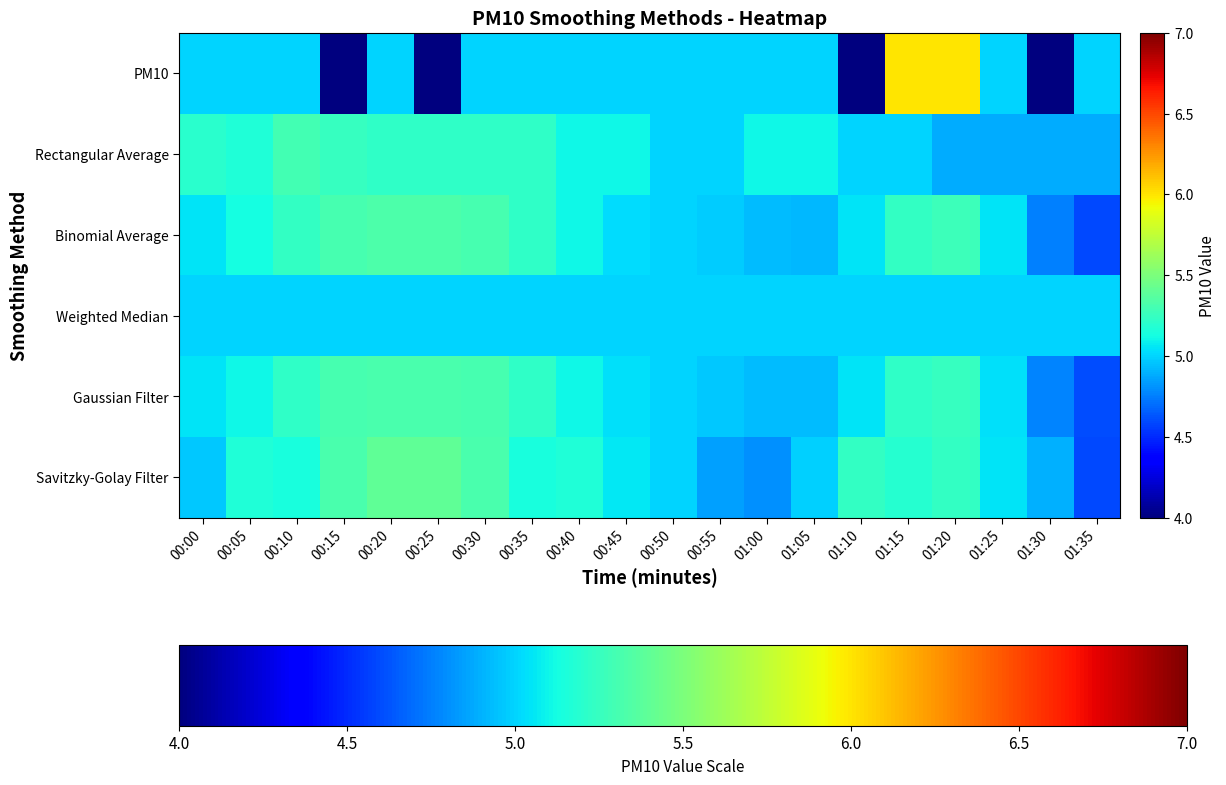

Rank the series by their maximum value, from highest to lowest.

PM10, Savitzky-Golay Filter, Binomial Average, Gaussian Filter, Rectangular Average, Weighted Median